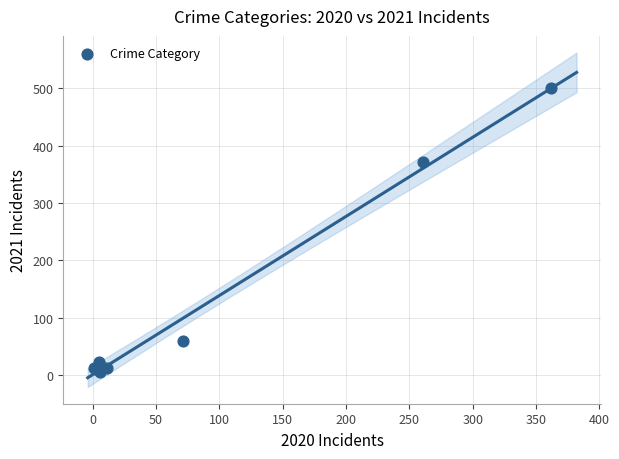

What Y value in the scatter plot is closest to 252?

371